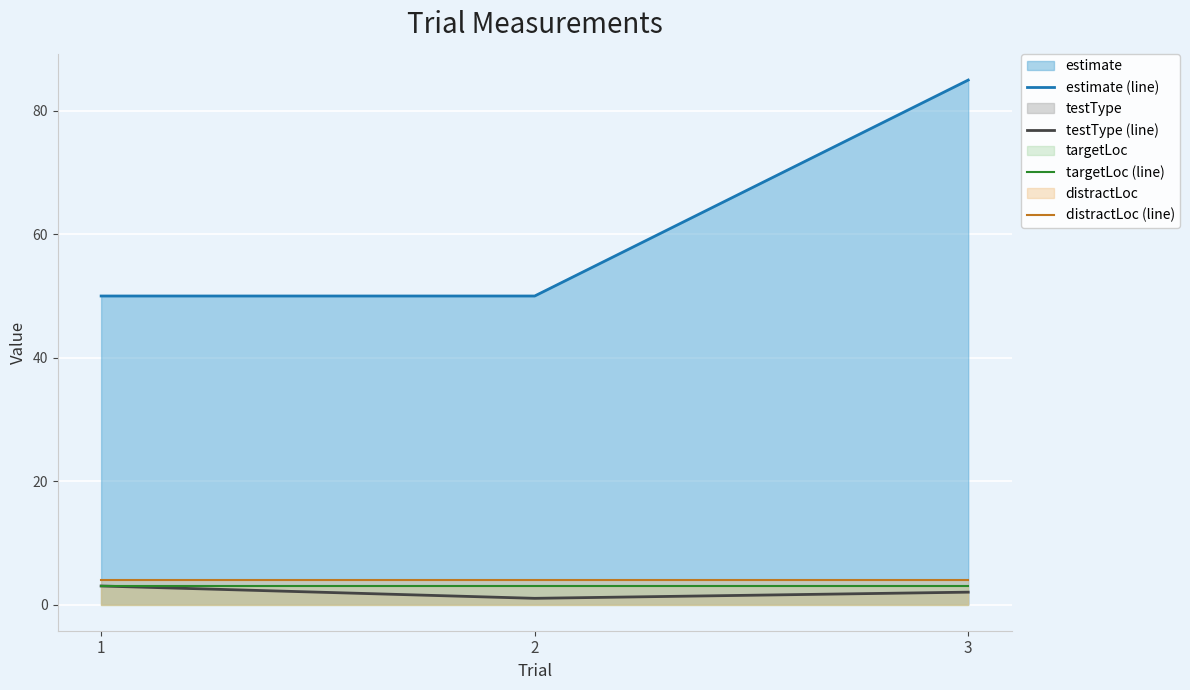

What is the value of the estimate (line) point at the 3rd from the left?

85